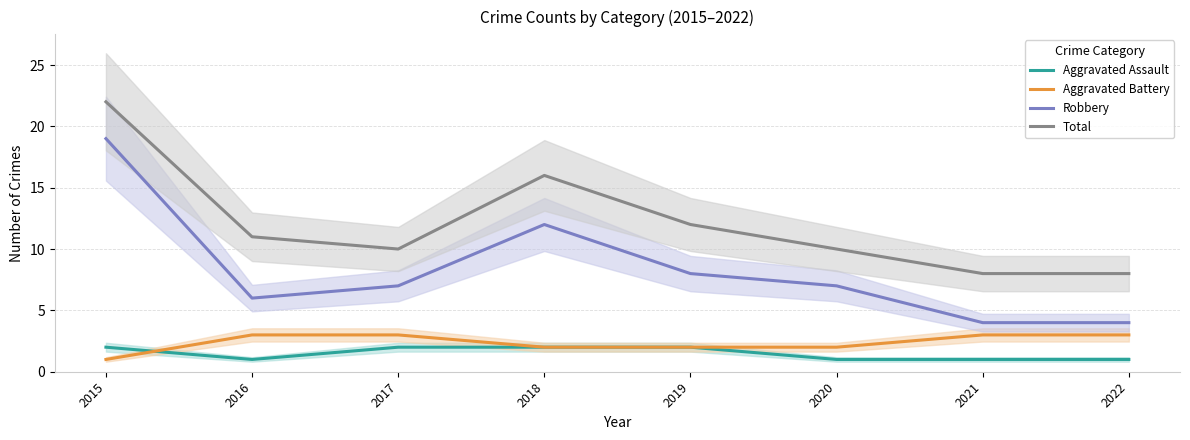

Reading left to right, what are all the values shown in this chart?

Aggravated Assault: 2015=2	2016=1	2017=2	2018=2	2019=2	2020=1	2021=1	2022=1
Aggravated Battery: 2015=1	2016=3	2017=3	2018=2	2019=2	2020=2	2021=3	2022=3
Robbery: 2015=19	2016=6	2017=7	2018=12	2019=8	2020=7	2021=4	2022=4
Total: 2015=22	2016=11	2017=10	2018=16	2019=12	2020=10	2021=8	2022=8